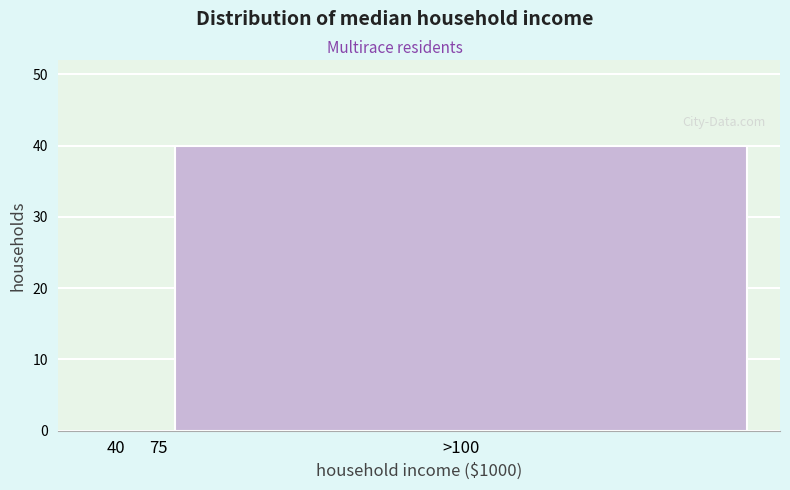

Reading right to left, extract all data points from this chart.

>100=40	75=0	40=0